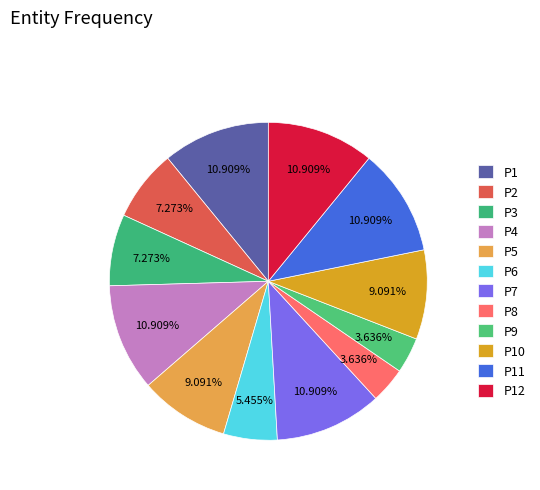

To the nearest percent, what portion does P1 represent?

11%